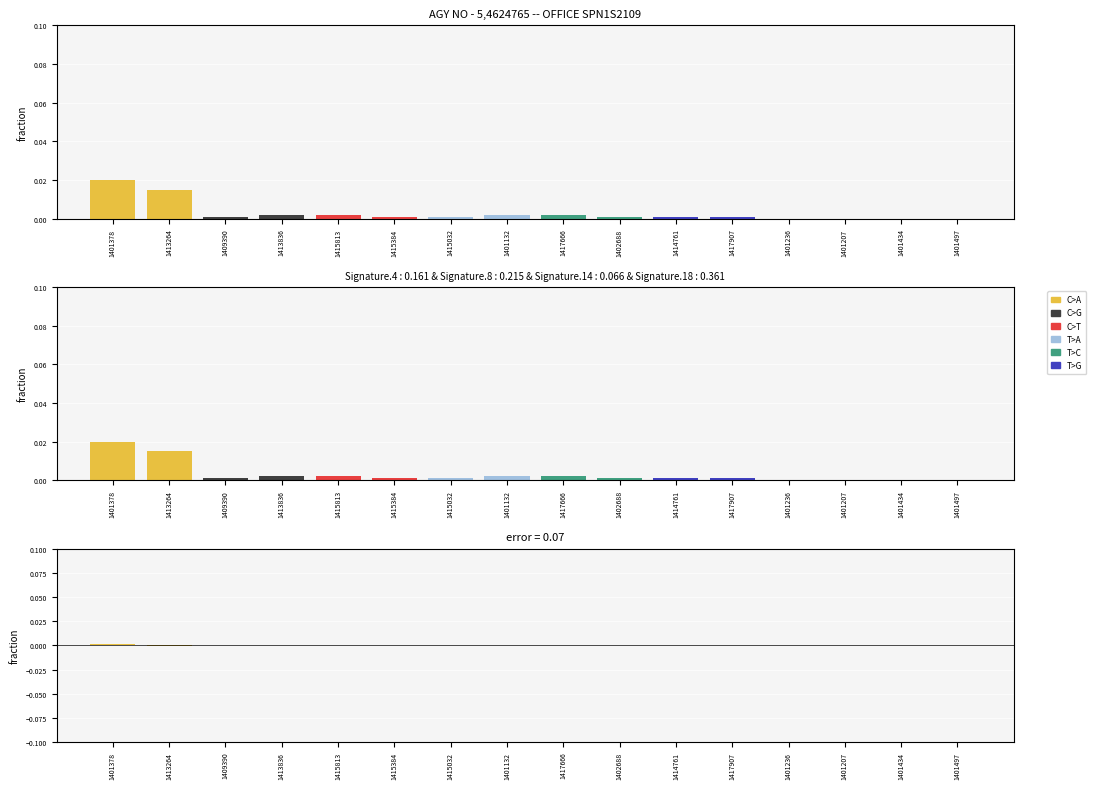

How many values in the T>G series are below 0?

1